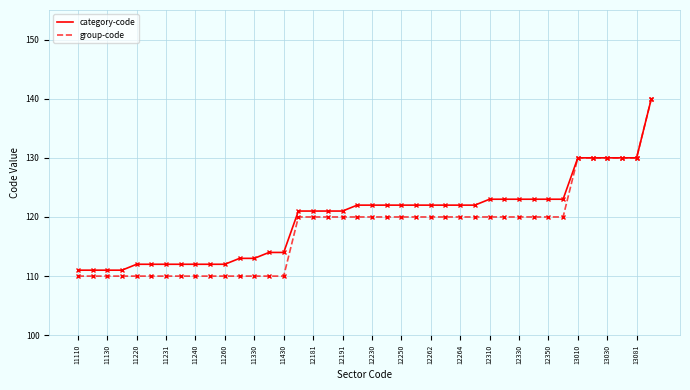

At how many categories does at least one series exceed 137?

1